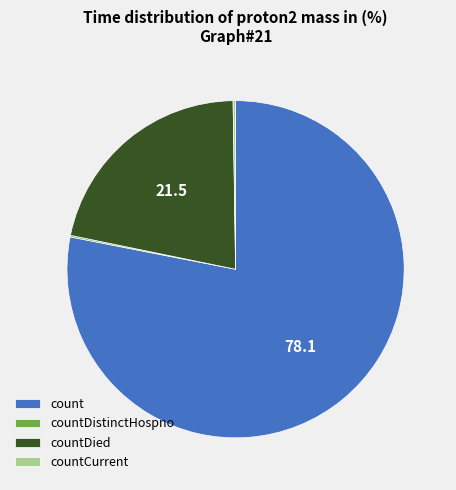

Which category has the biggest portion of the pie?

count